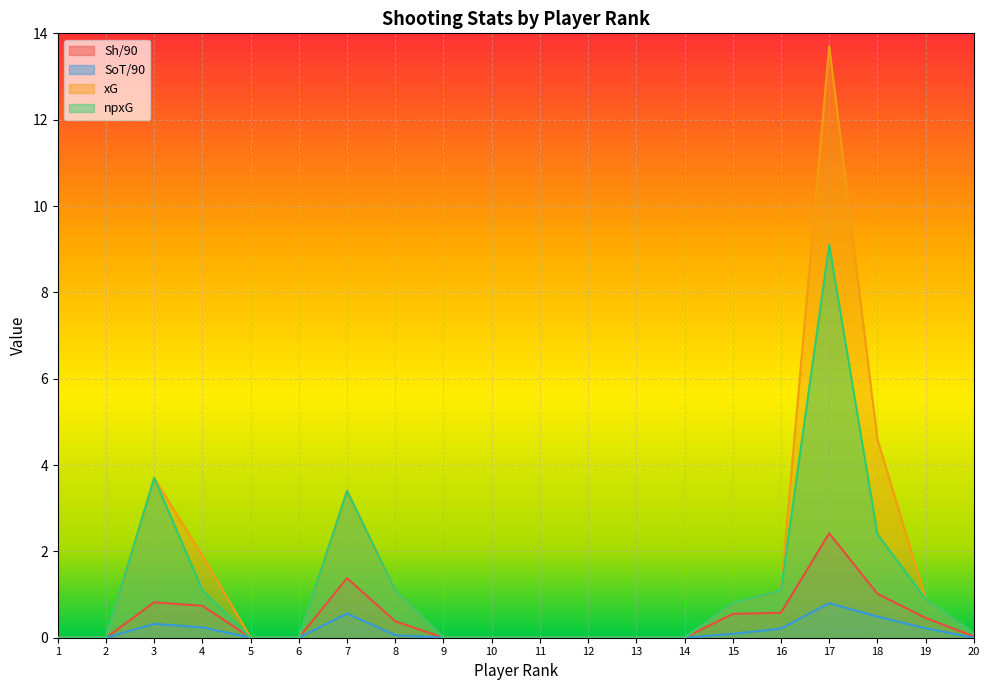

What are all the series names shown in the legend?

Sh/90, SoT/90, xG, npxG